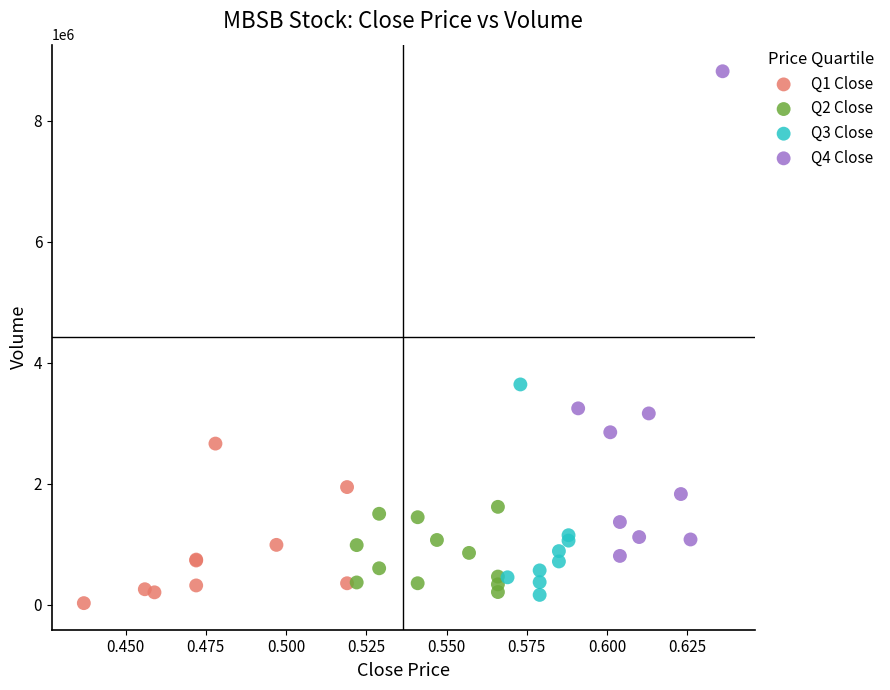

Which series contains the highest Y value?

Q4 Close